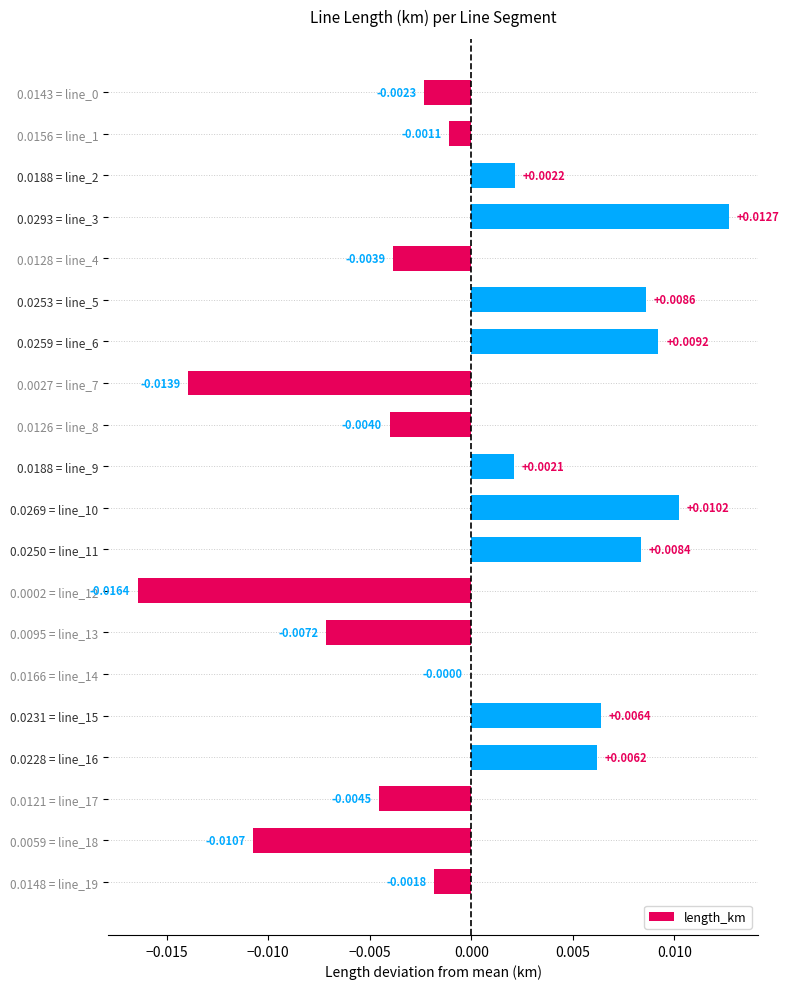

Which has a higher value, 0.0027 = line_7 or 0.0293 = line_3?

0.0293 = line_3